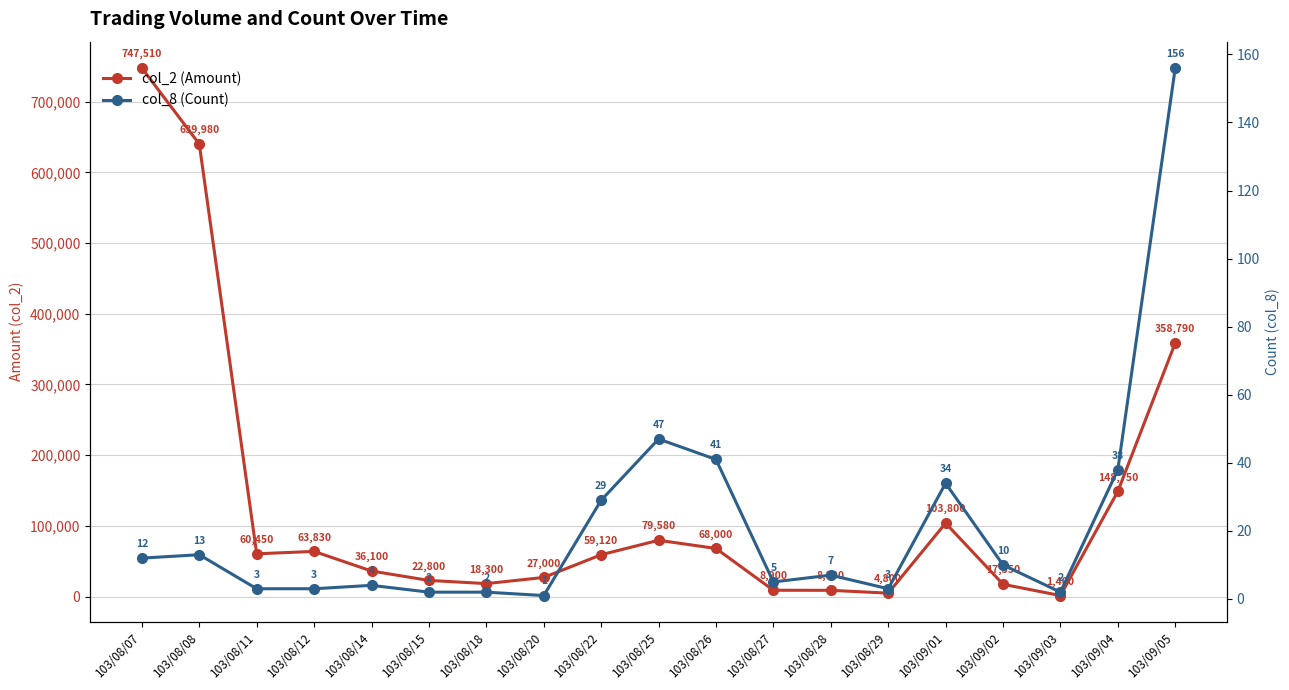

What is the sum of the col_8 (Count) values at 103/08/29 and 103/08/12?

6